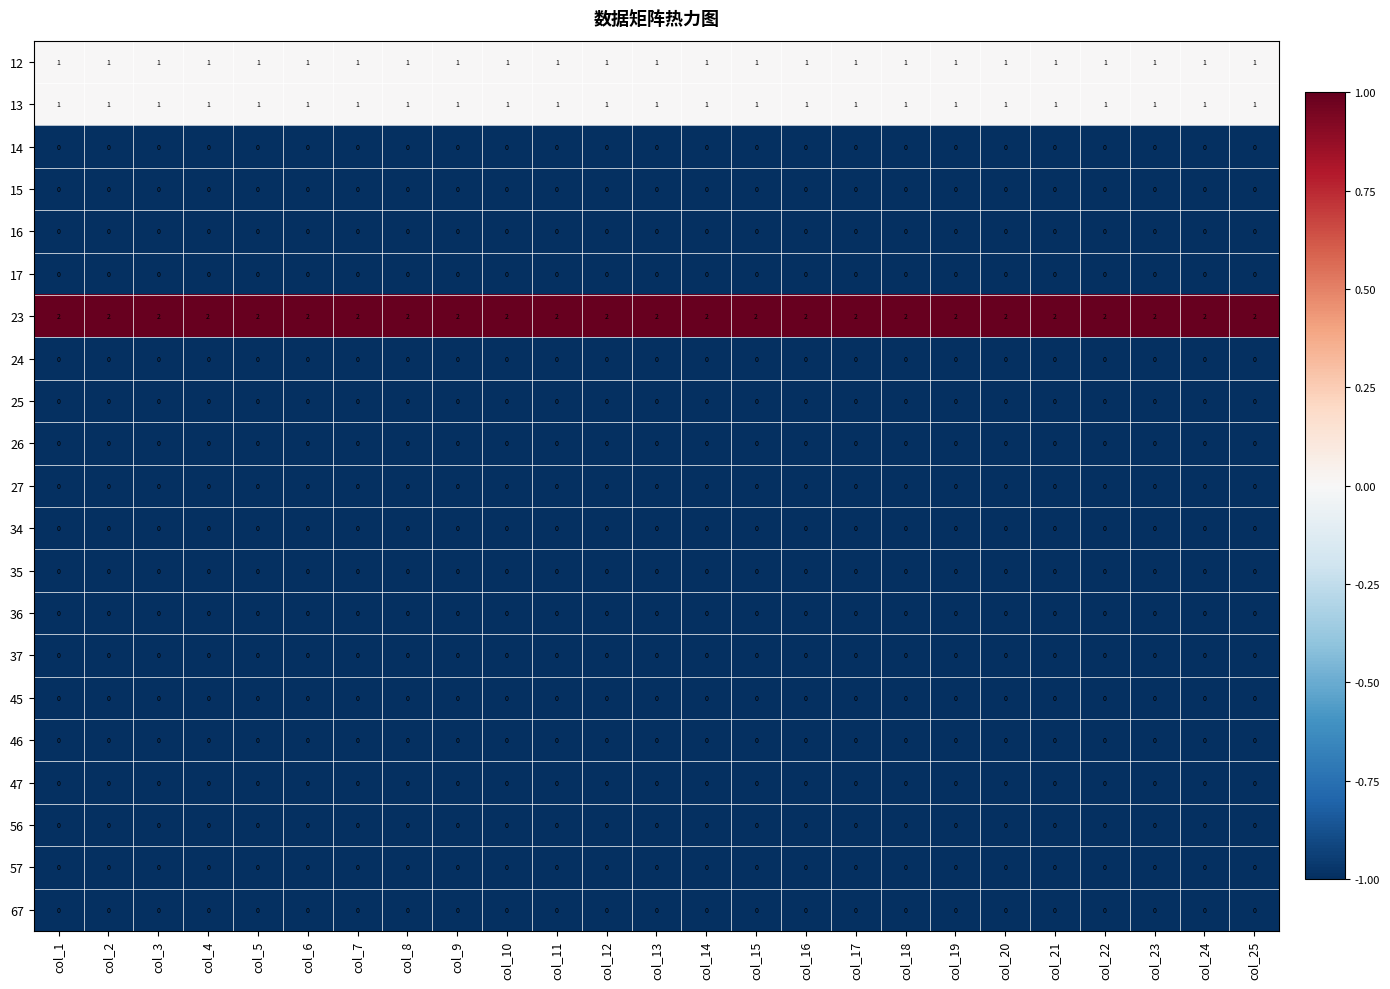

At how many categories does at least one series exceed 1?

25